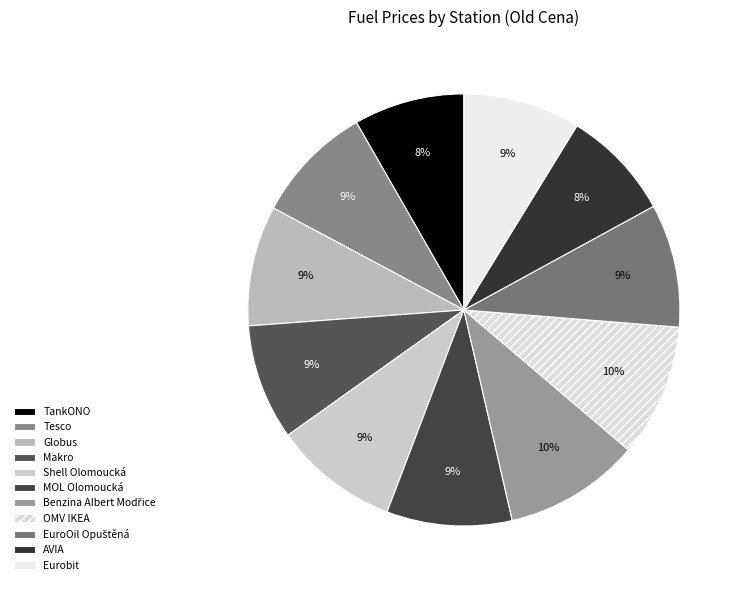

To the nearest percent, what is the difference between the largest and smallest slice percentages?

2%